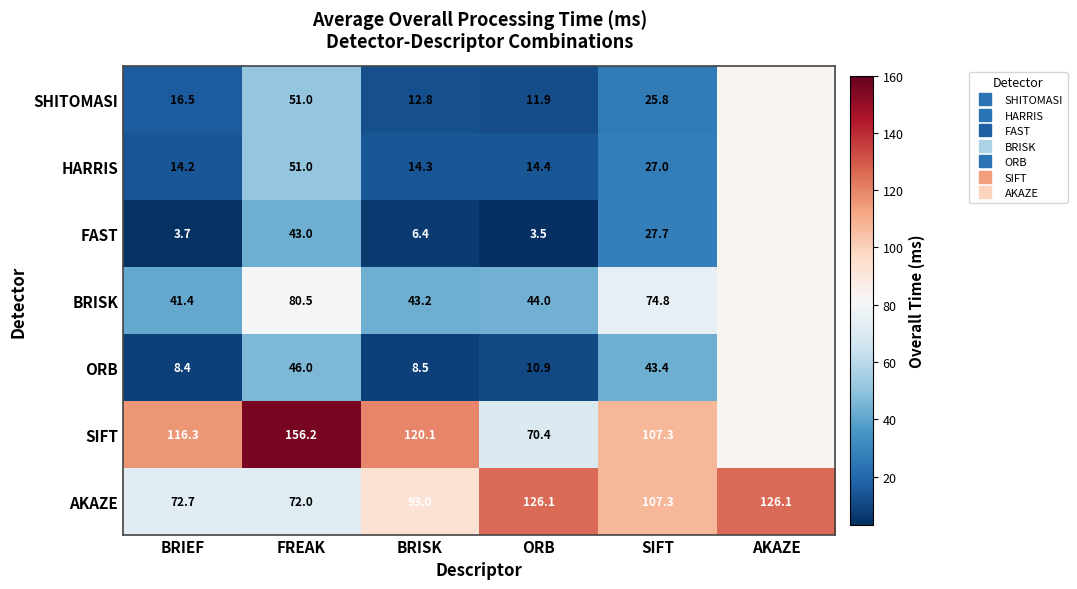

How many values in the AKAZE series exceed 107?

3